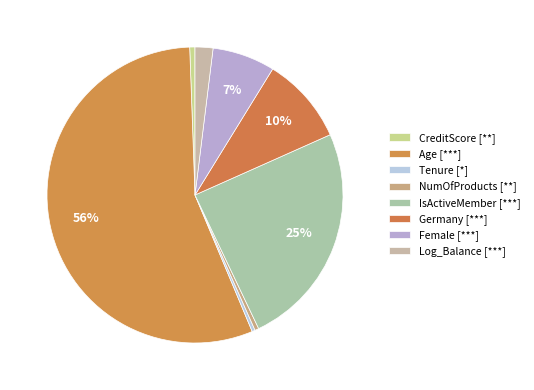

Count the number of slices in the pie.

8